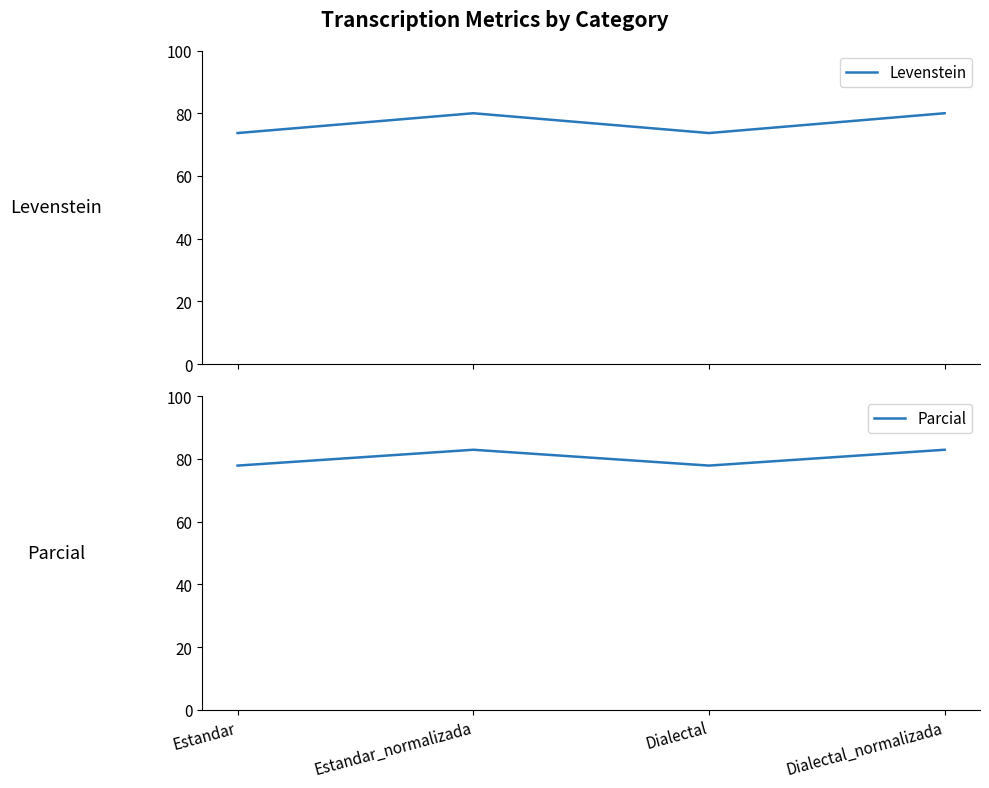

Rank the series by their maximum value, from highest to lowest.

Parcial, Levenstein